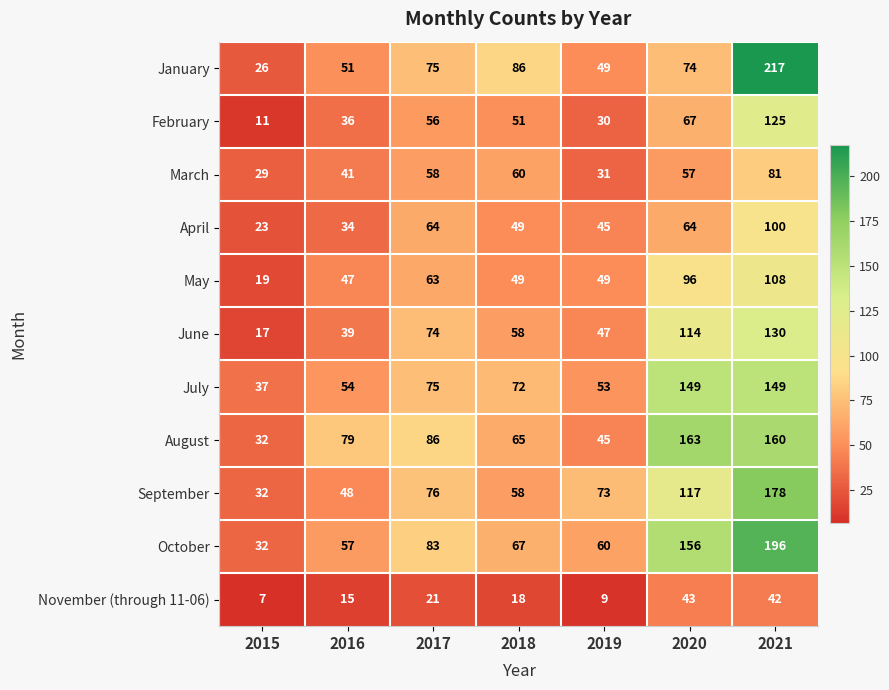

What is the sum of all September values?

582